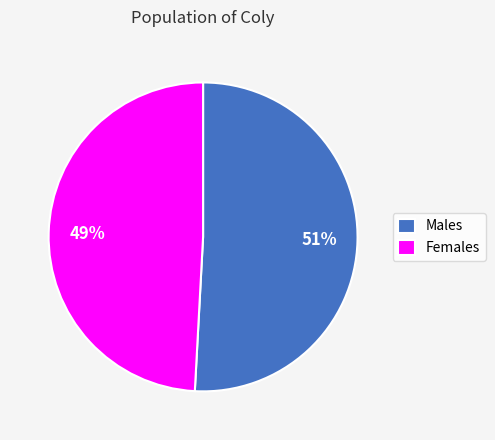

To the nearest percent, what portion does Females represent?

49%